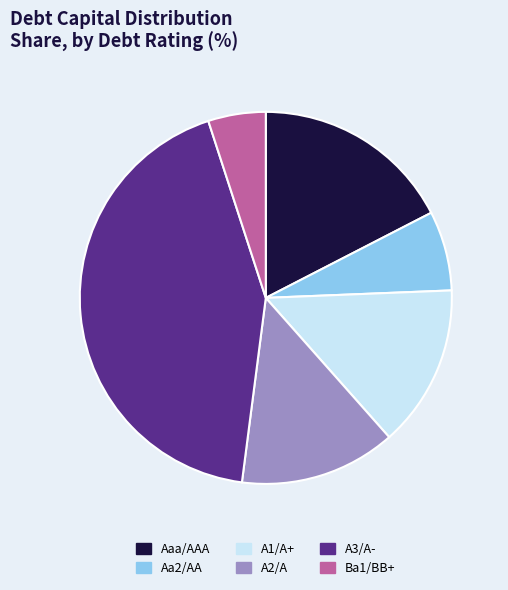

Does A3/A- account for over 50% of the chart?

No